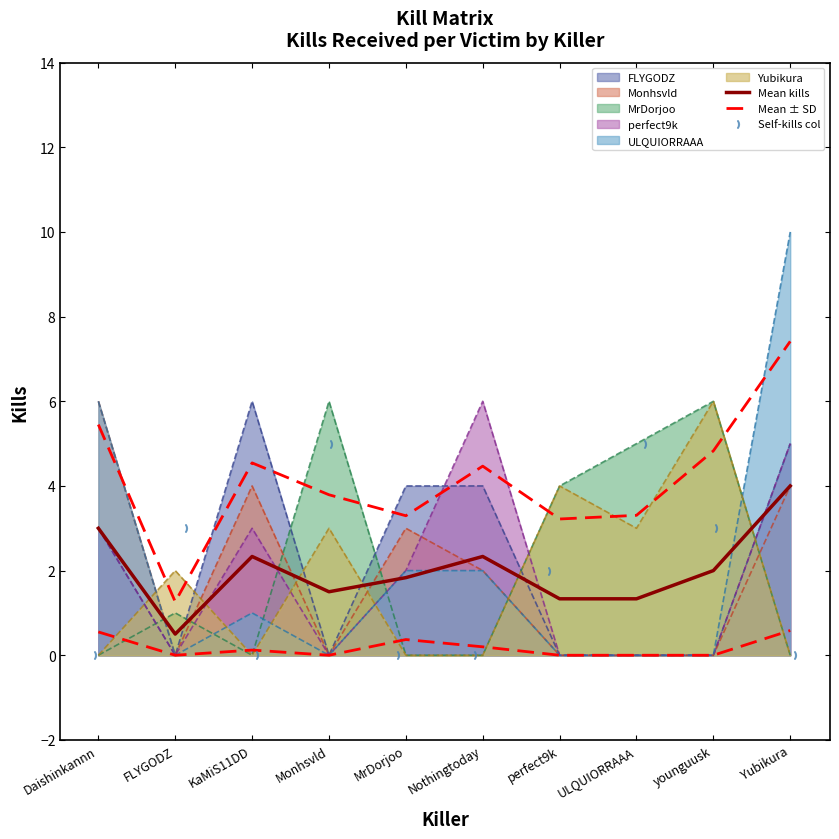

At which category is the sum across all series the highest?

Yubikura